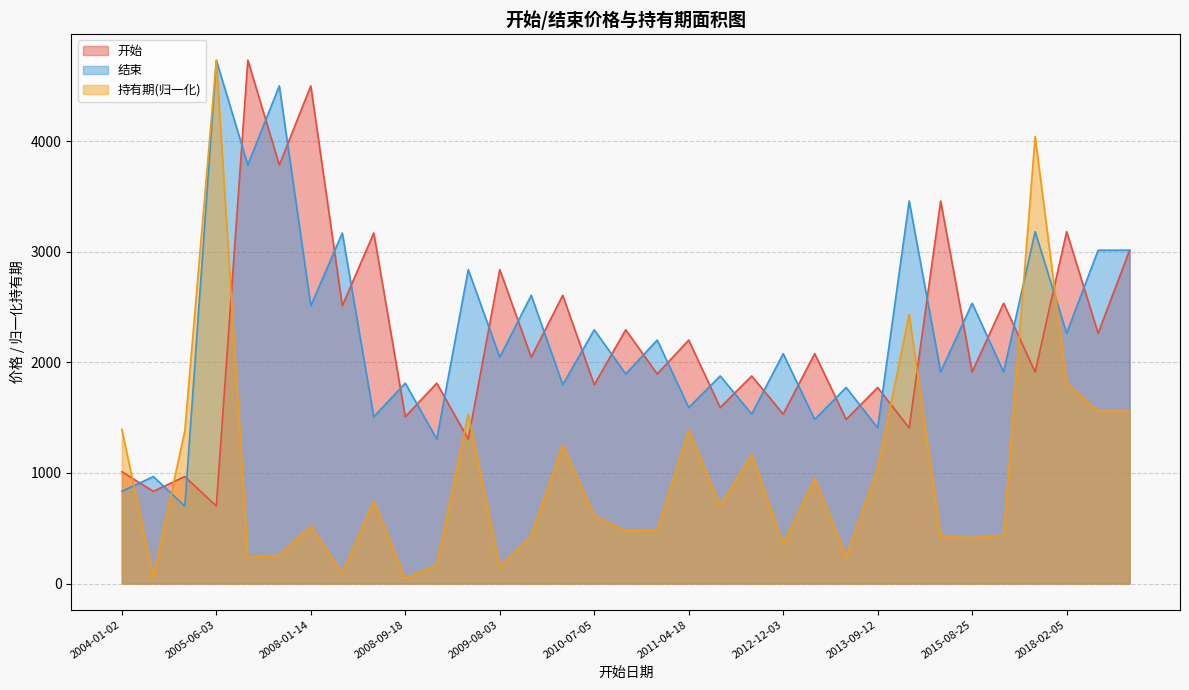

Between 2004-01-02 and 2014-03-20, which series saw the biggest shift?

结束